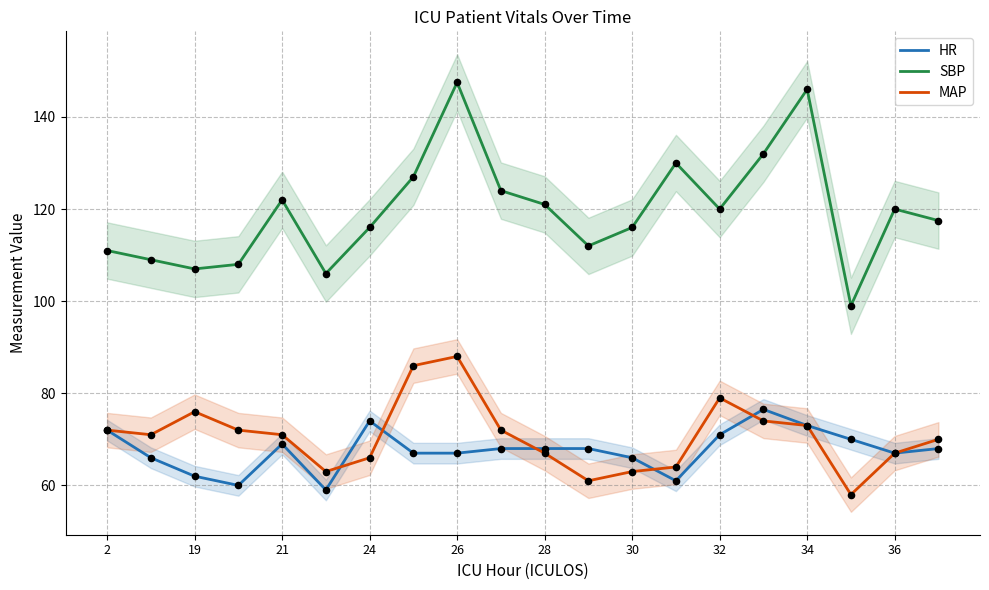

Is the value of SBP at 32 greater than the value of HR at 21?

Yes